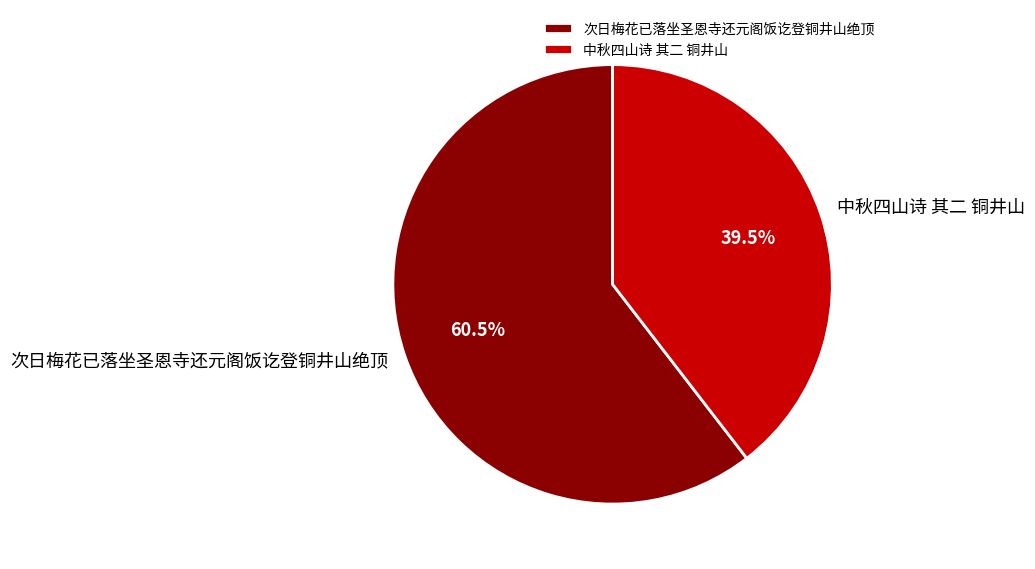

To the nearest percent, what is the difference between the largest and smallest slice percentages?

21%